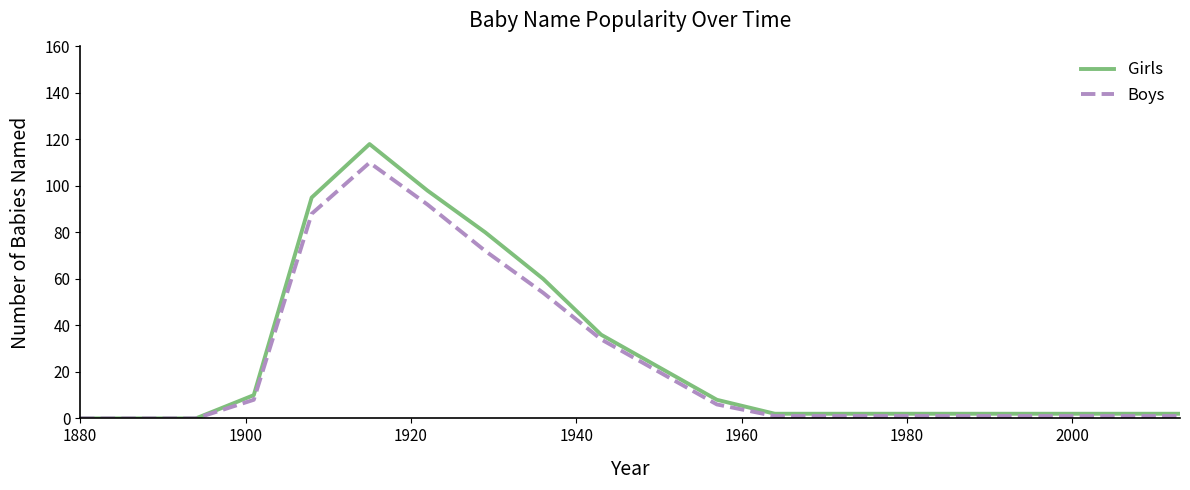

Reading right to left, transcribe all the data shown in this chart.

Girls: 2	2	2	2	2	2	2	2	8	22	36	60	80	98	118	95	10	0	0	0
Boys: 1	1	1	1	1	1	1	1	6	20	34	54	72	92	110	88	8	0	0	0